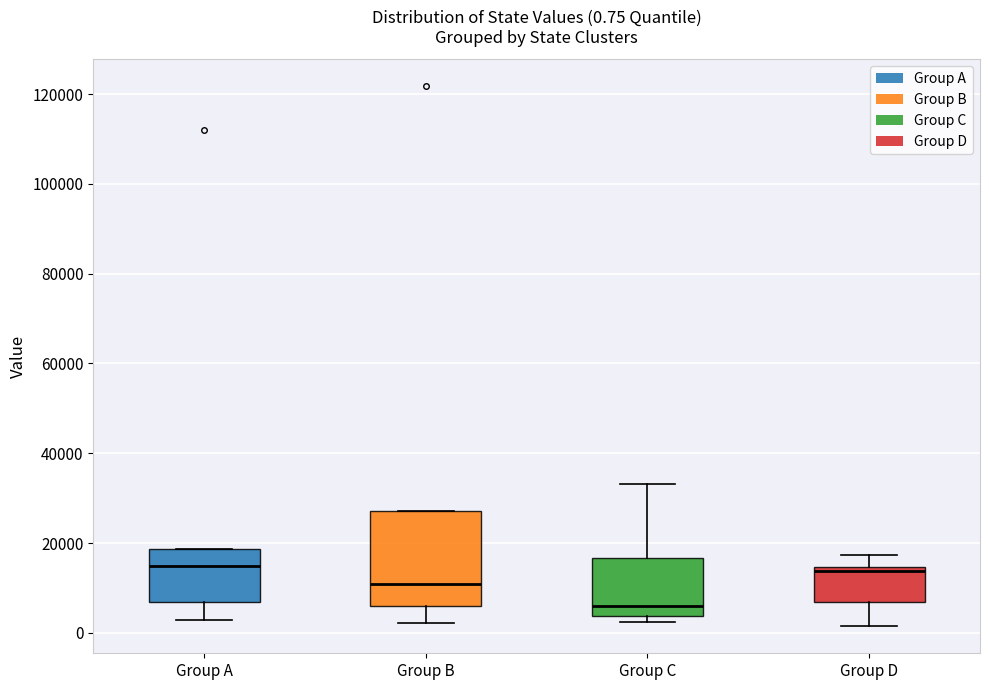

Comparing the boxes themselves (not the whiskers), which one is the tallest?

Group B